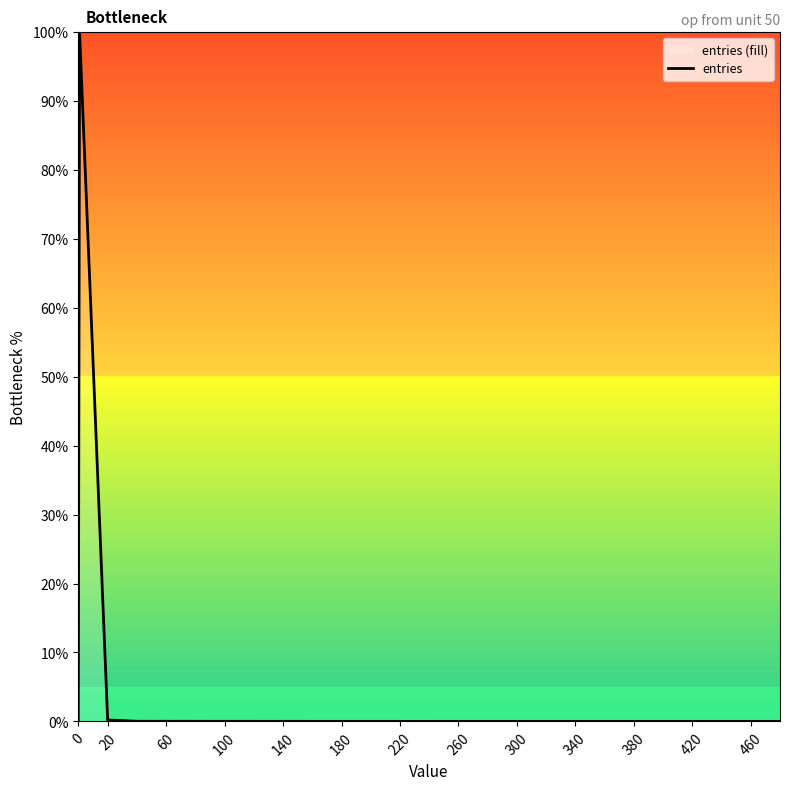

How many series are shown in this chart?

1